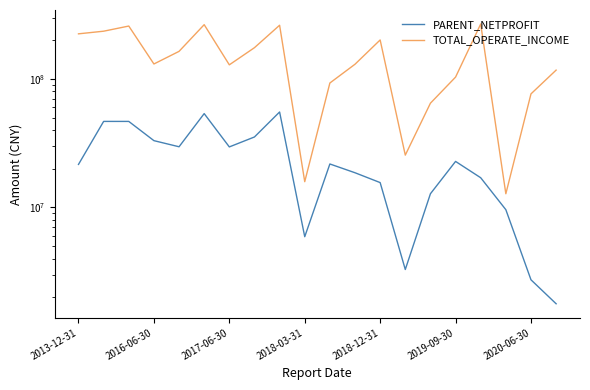

Rank the series at 19 from lowest to highest value.

PARENT_NETPROFIT, TOTAL_OPERATE_INCOME